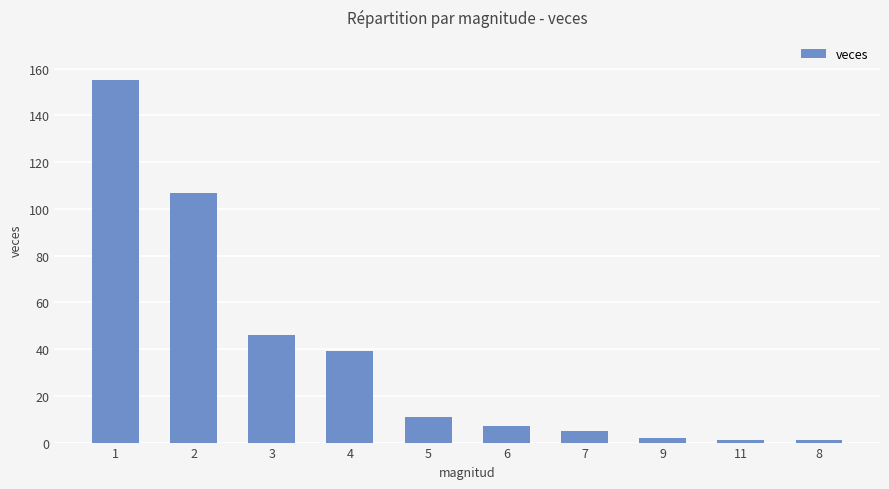

Which has a higher value, 2 or 3?

2